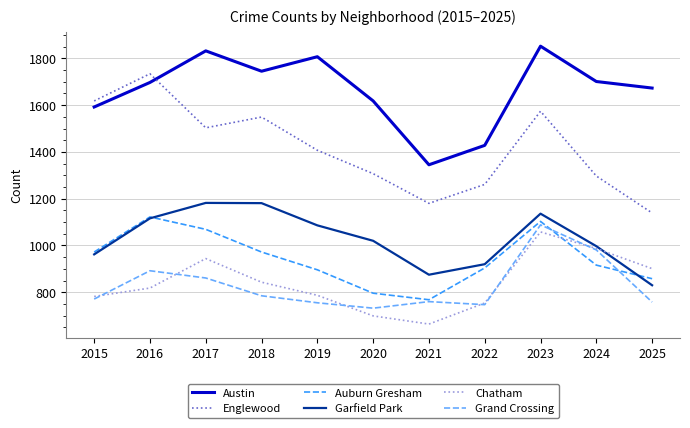

What is the spread (max minus min) of values at 2019?

1052